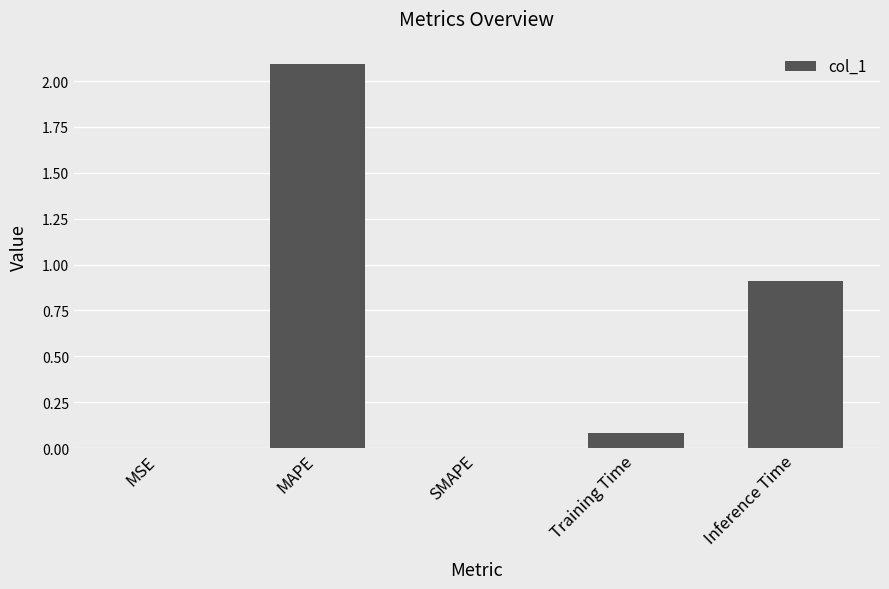

The value at MAPE is 2.1. True or false?

True